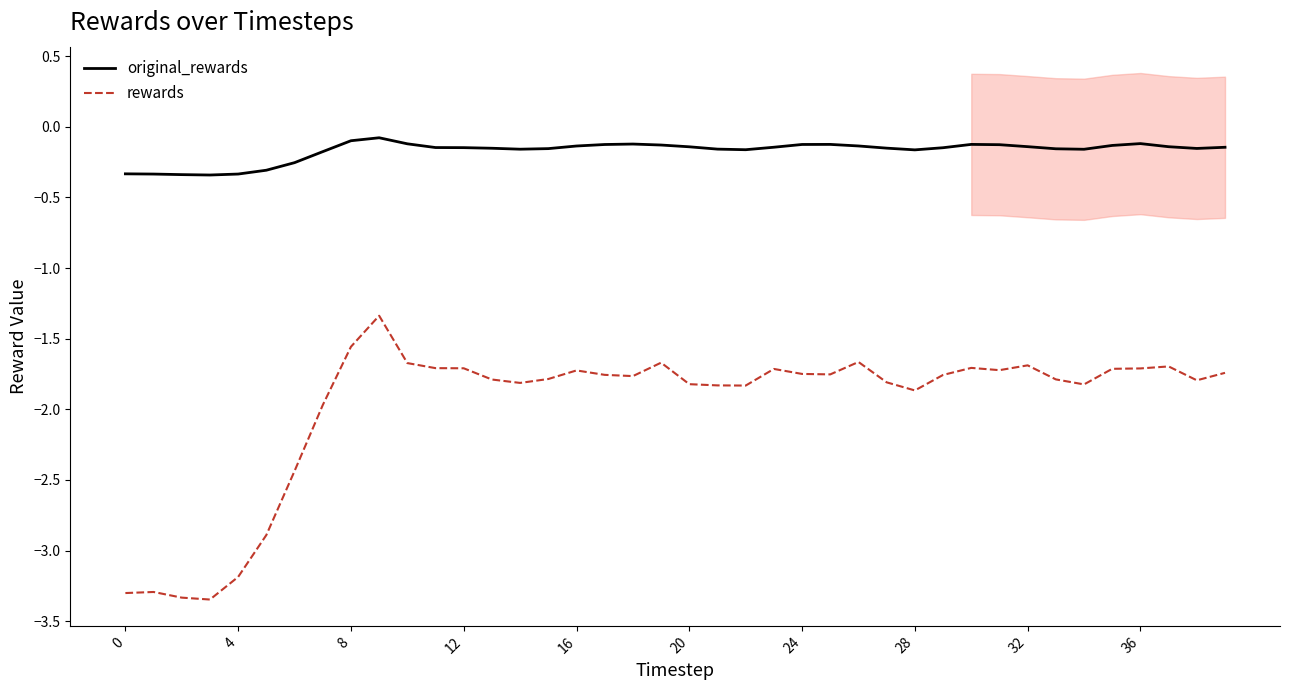

What is the highest value of the original_rewards series?

-0.1